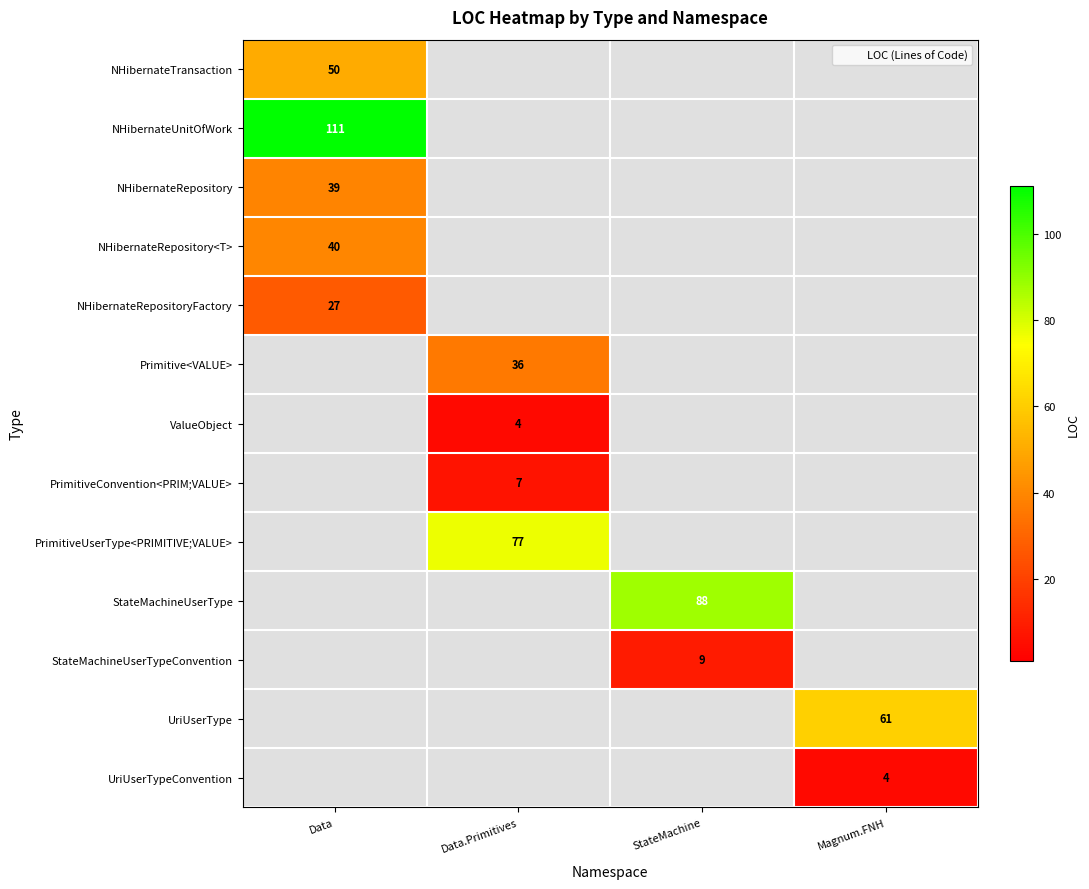

At which label does StateMachineUserType reach its peak?

StateMachine